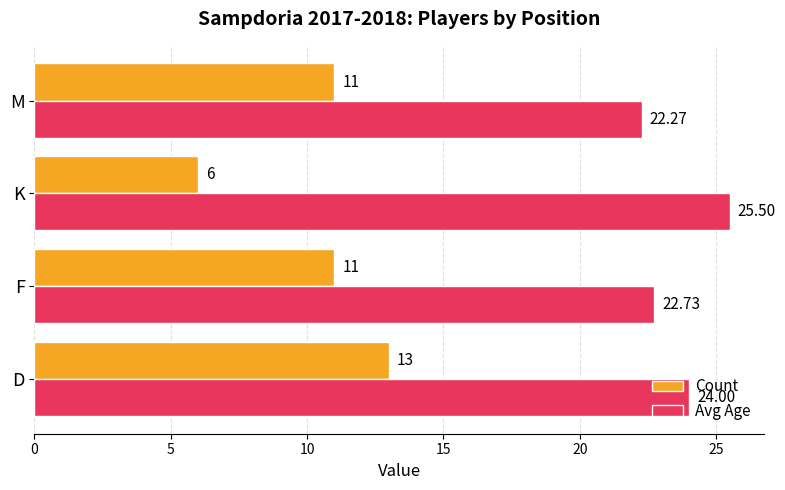

Which series has the largest total across all categories?

Avg Age